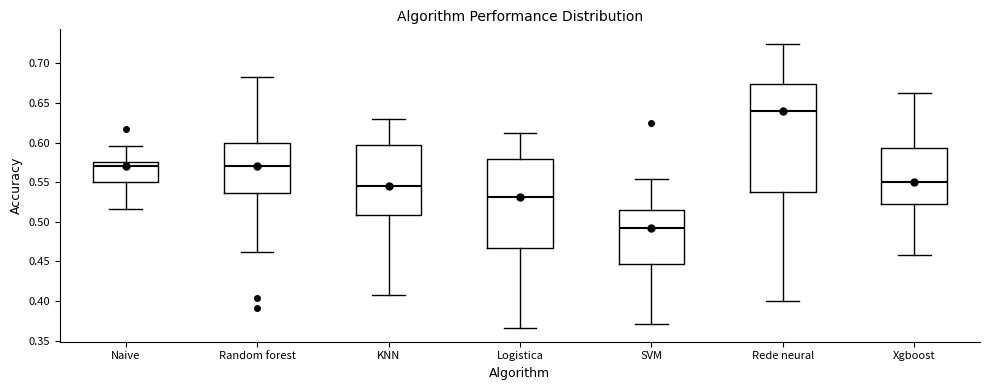

Reading left to right, transcribe this box plot: for each box, give where its median line is, the range the box spans, and where its two whiskers end, as read against the y-axis. The values are not printed on the chart, so give them approximately, as read against the axis.

Naive: median 0.570, box 0.550 to 0.575, whiskers 0.515 to 0.595
Random forest: median 0.570, box 0.535 to 0.600, whiskers 0.465 to 0.685
KNN: median 0.545, box 0.510 to 0.595, whiskers 0.410 to 0.630
Logistica: median 0.530, box 0.465 to 0.580, whiskers 0.365 to 0.615
SVM: median 0.490, box 0.445 to 0.515, whiskers 0.370 to 0.555
Rede neural: median 0.640, box 0.540 to 0.675, whiskers 0.400 to 0.725
Xgboost: median 0.550, box 0.525 to 0.595, whiskers 0.460 to 0.665